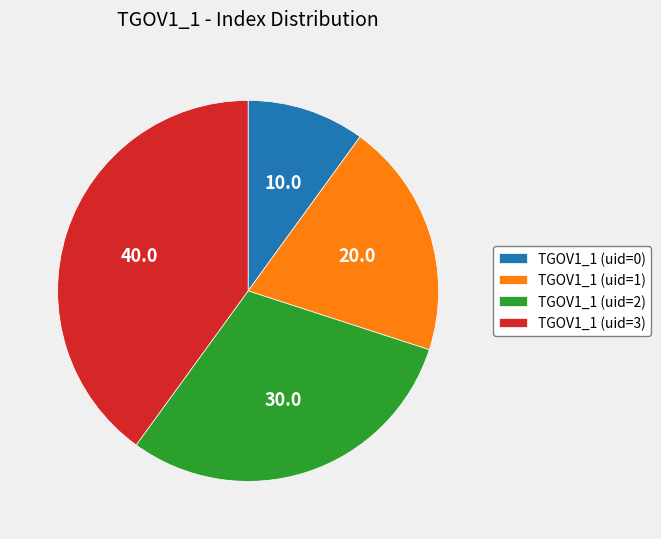

Which slice is the smallest?

TGOV1_1 (uid=0)